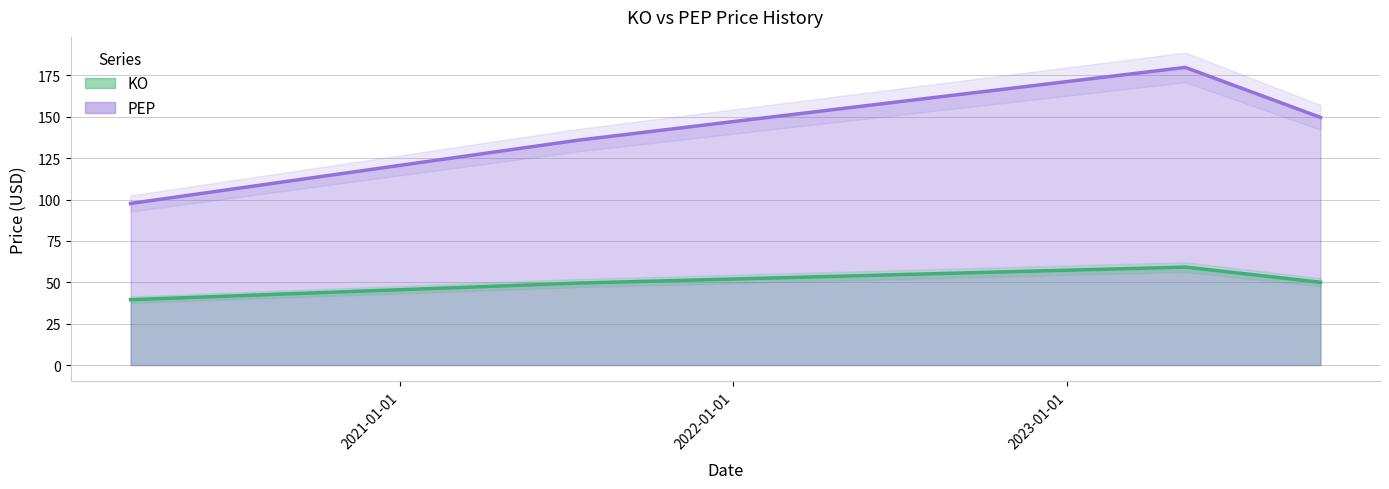

What value does the PEP series have at 2020-03-12?

97.7